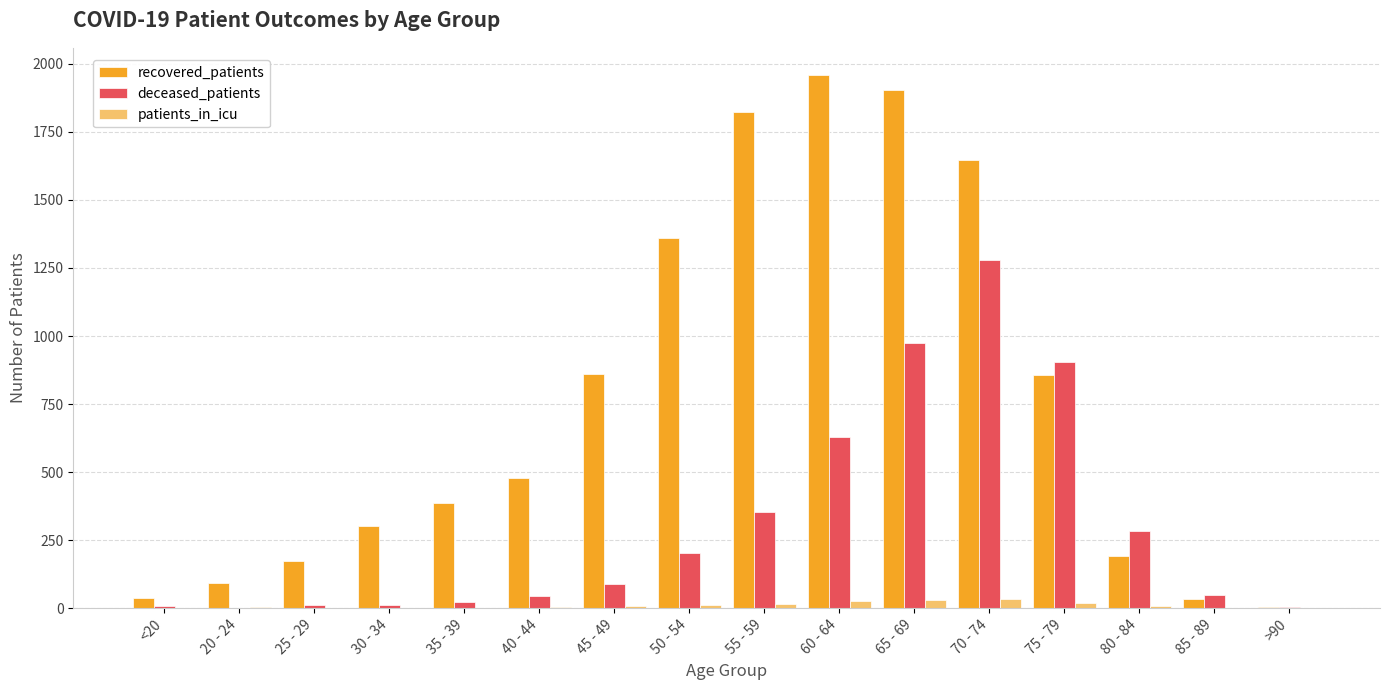

Which series has the largest total across all categories?

recovered_patients